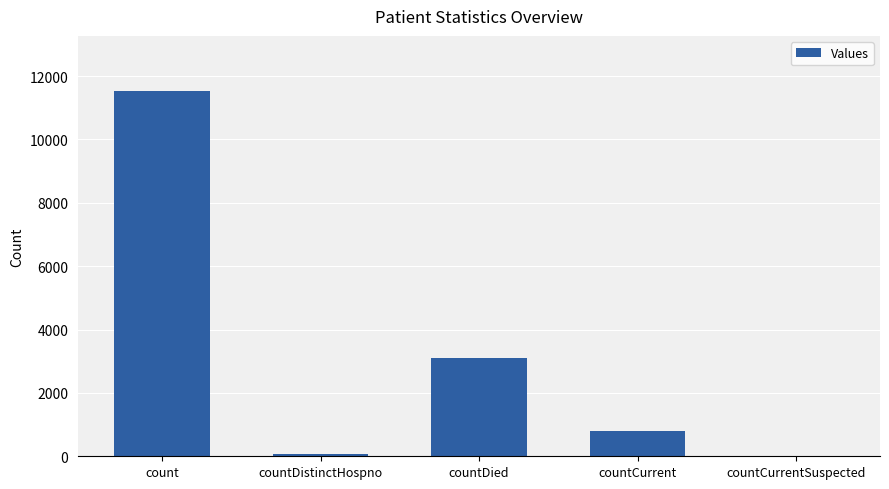

How many series are shown in this chart?

1